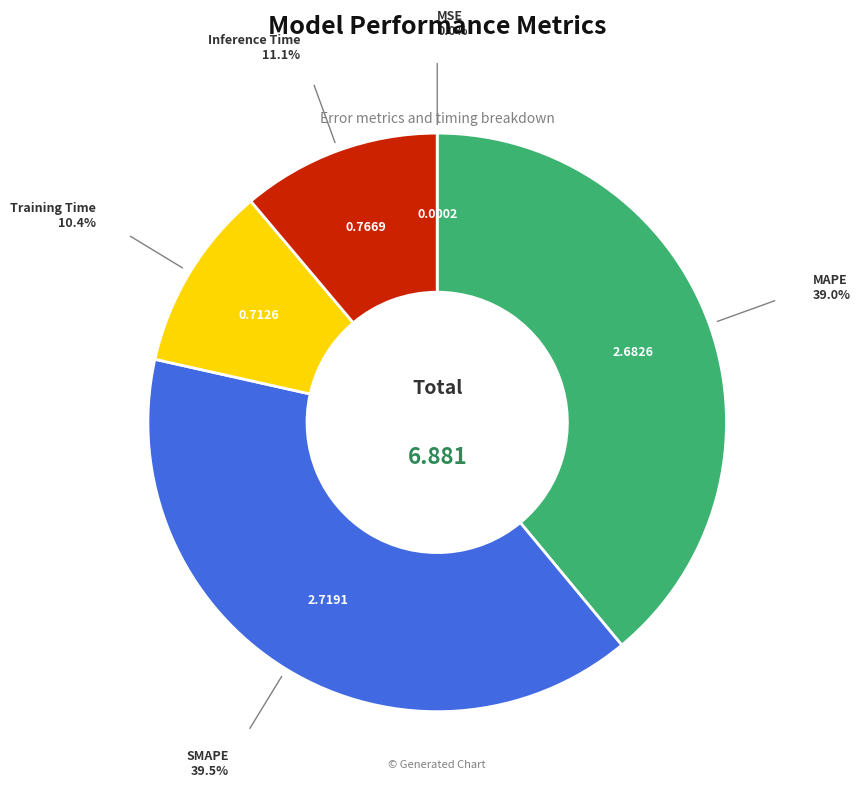

Is there a majority slice in this chart?

No